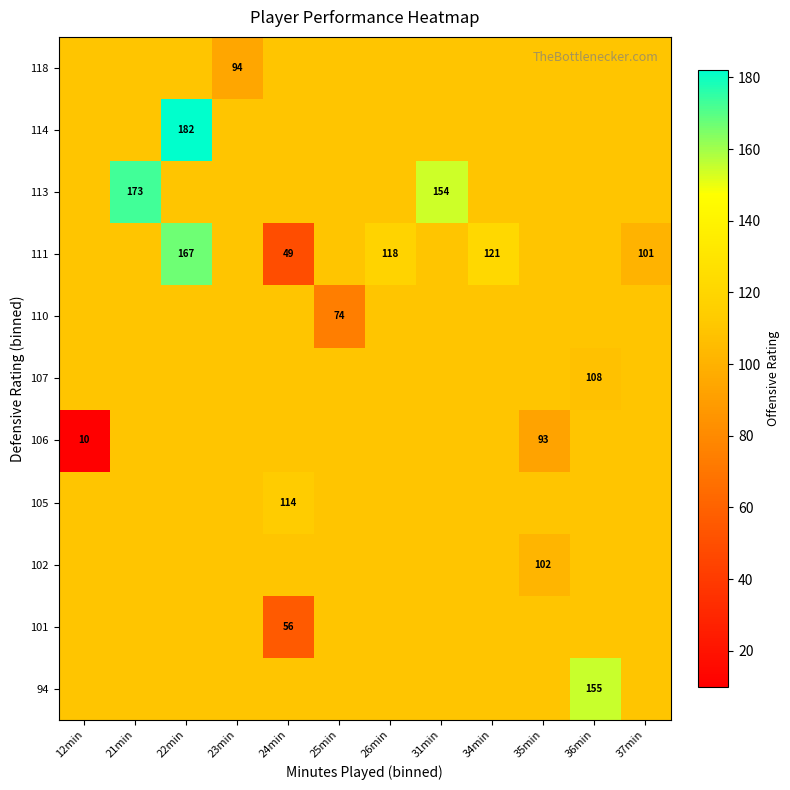

What is the difference between the highest and lowest values at 26min?

7.9